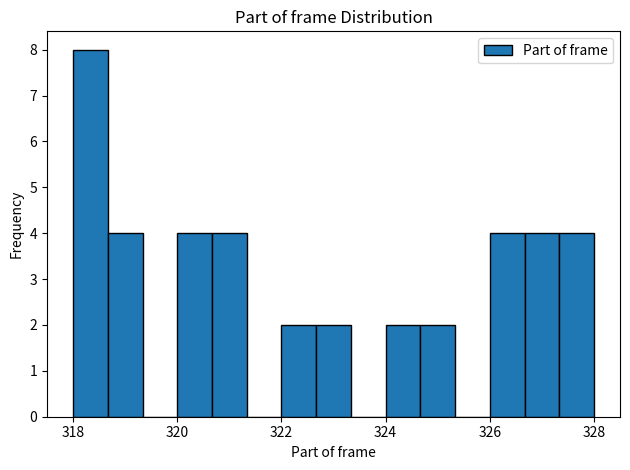

Around what value on the x-axis is the tallest bar? Give the approximate position of its centre, as read against the axis.

318.4